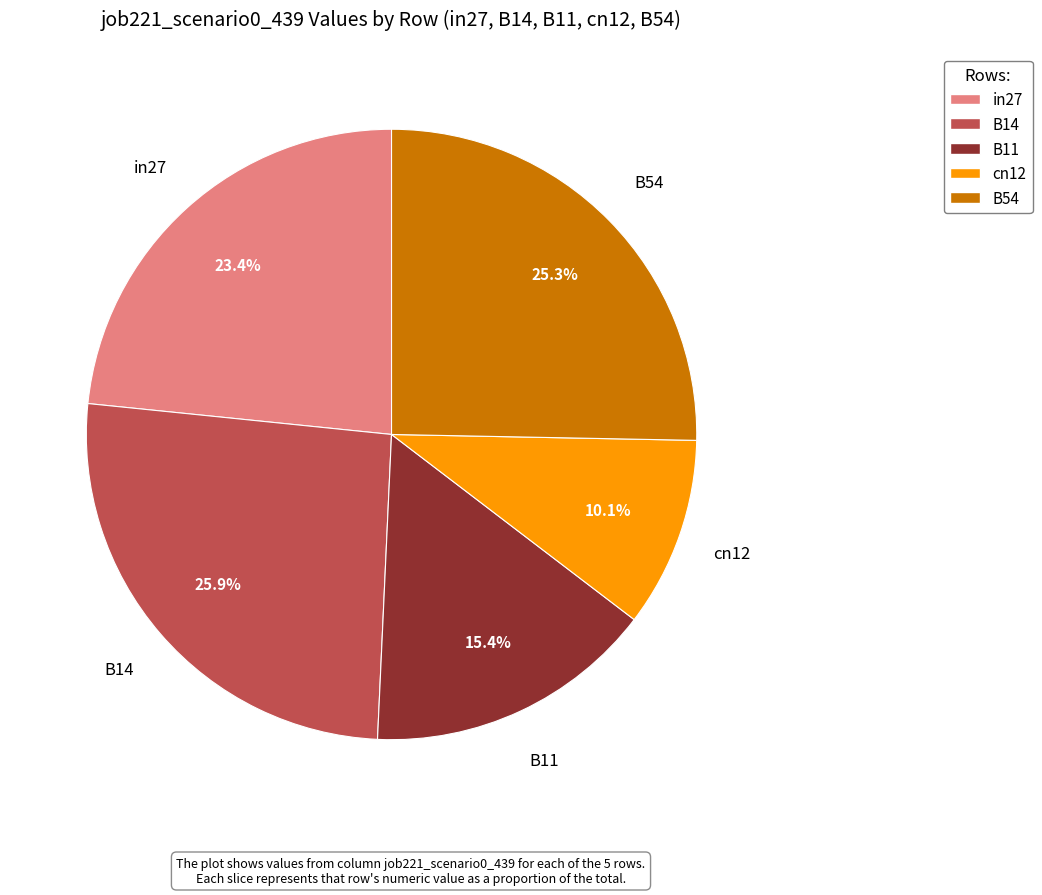

How many slices are in this pie chart?

5